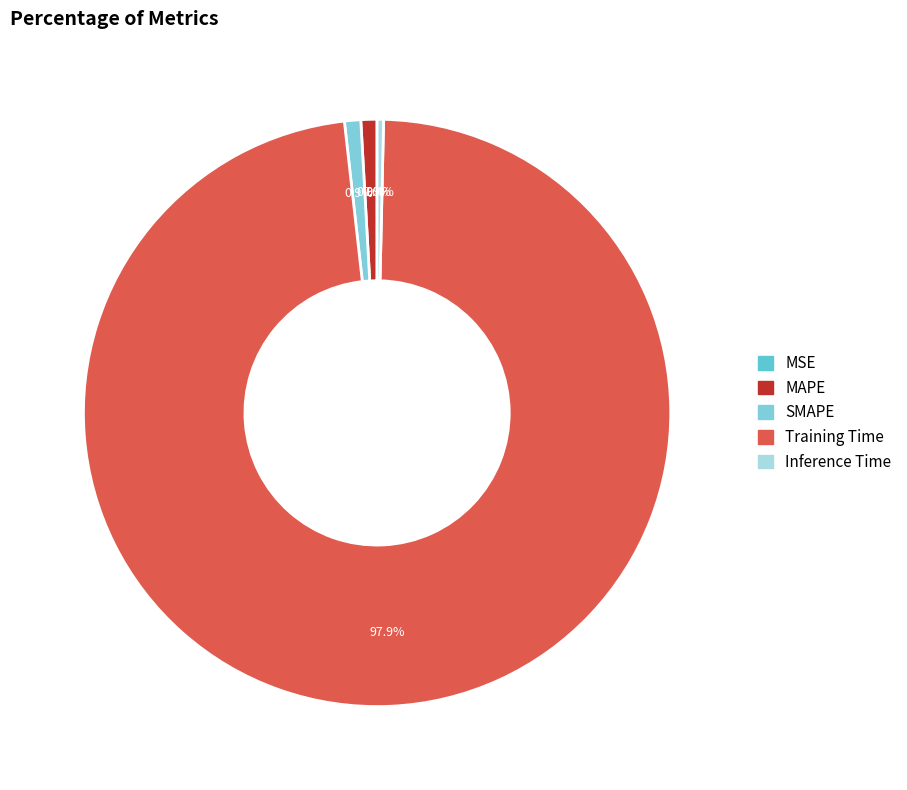

What percentage is the SMAPE slice, to the nearest percent?

1%